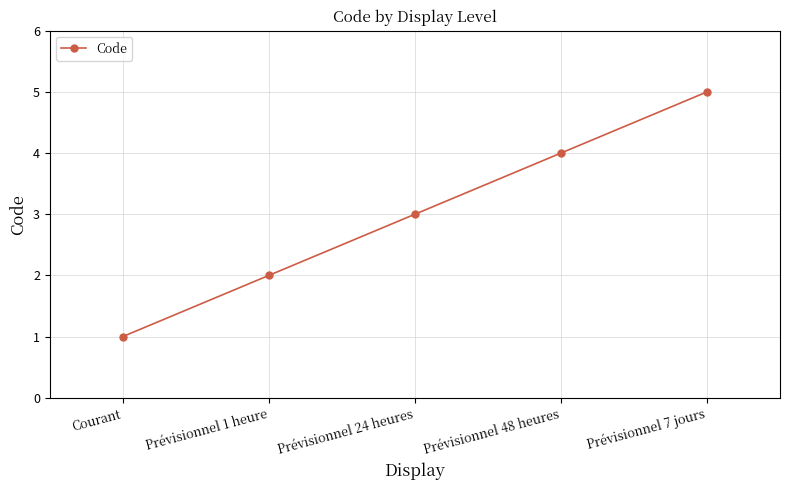

What is the average value?

3